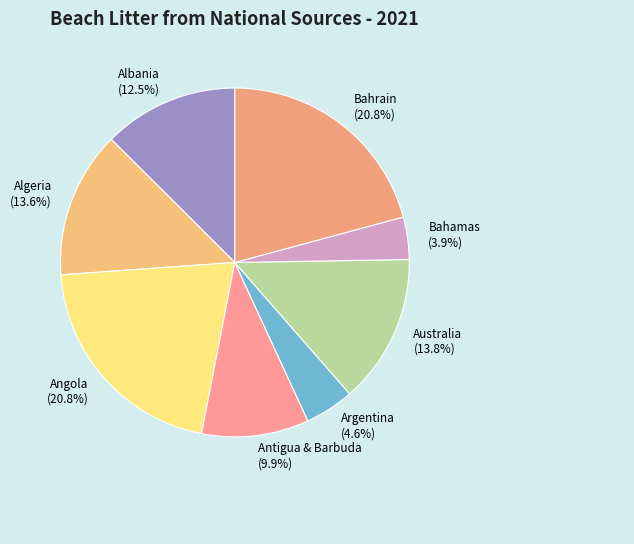

Which category has the smallest portion of the pie?

Bahamas (3.9%)